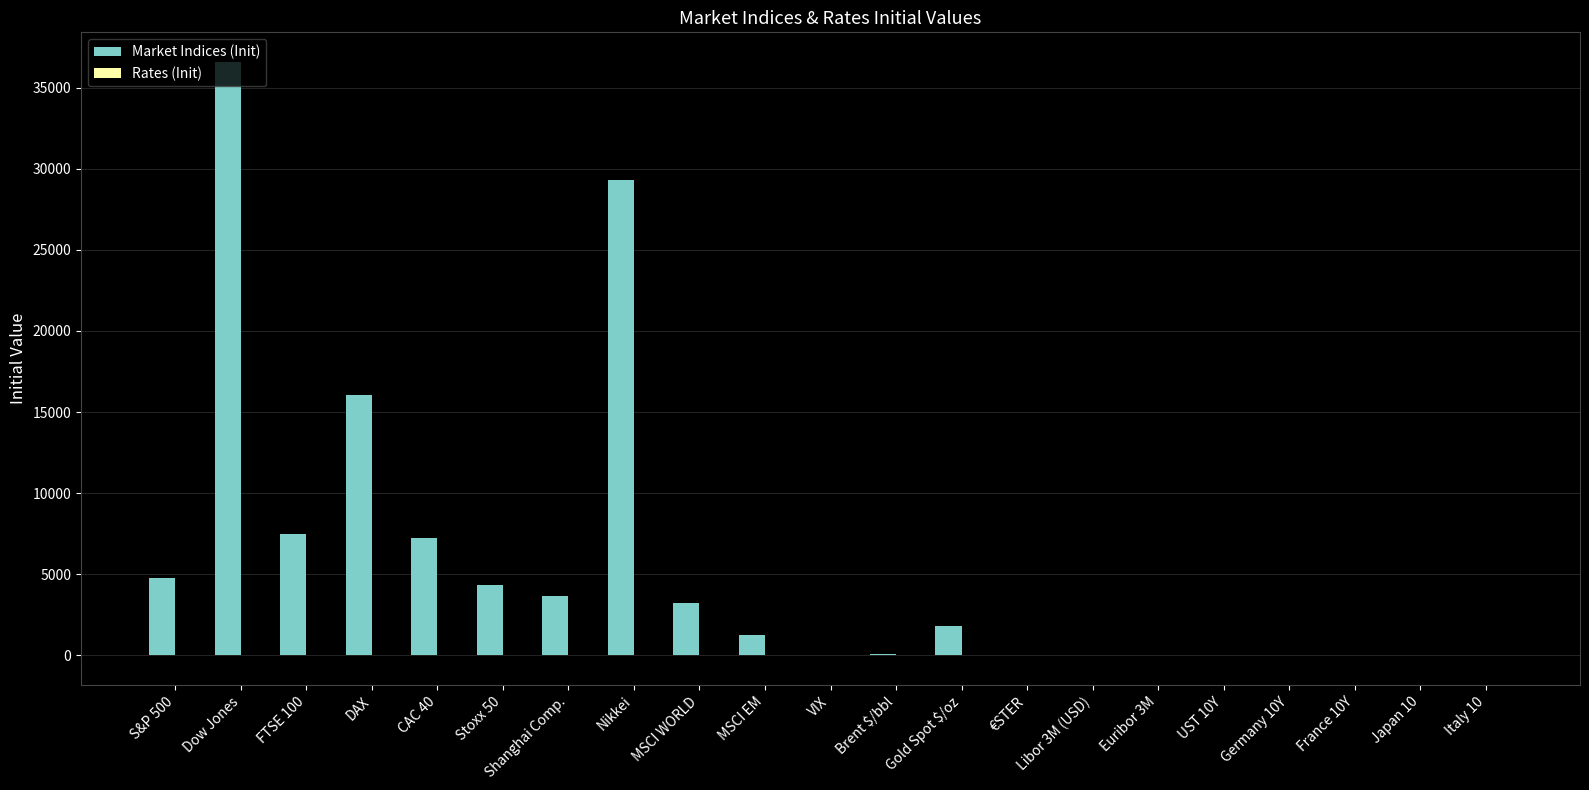

Which series has the largest total across all categories?

Market Indices (Init)